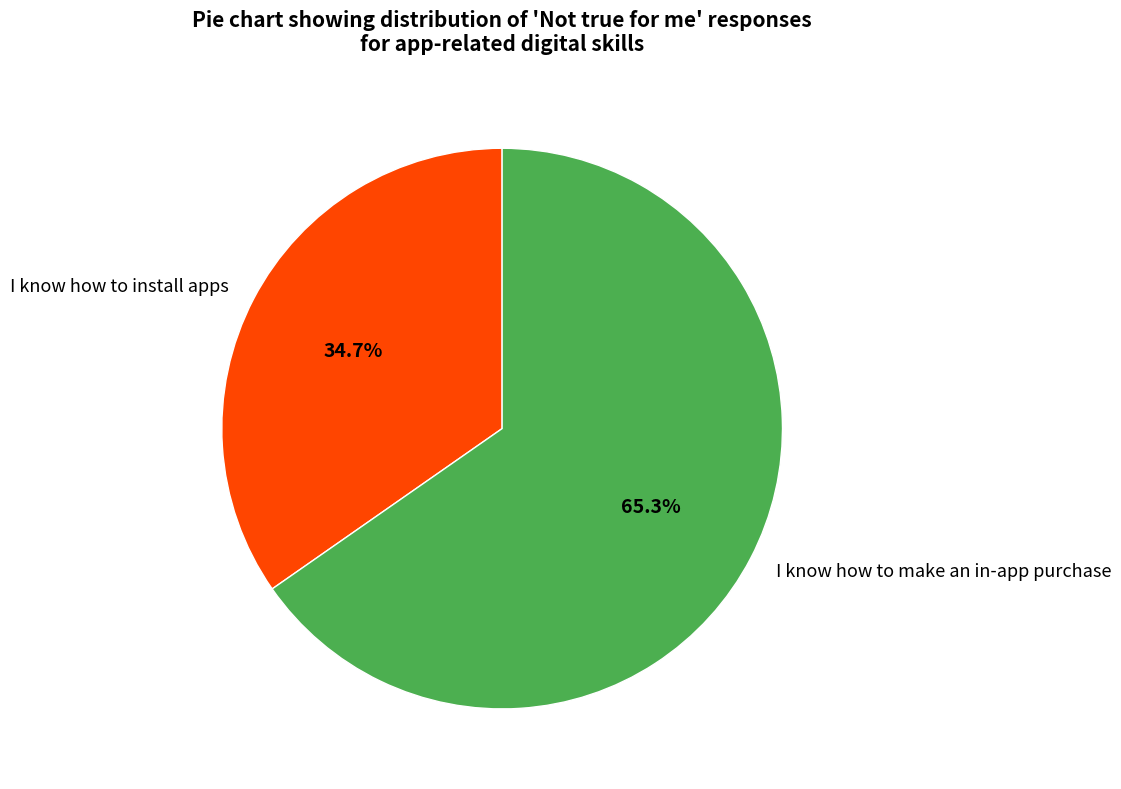

How many slices are in this pie chart?

2